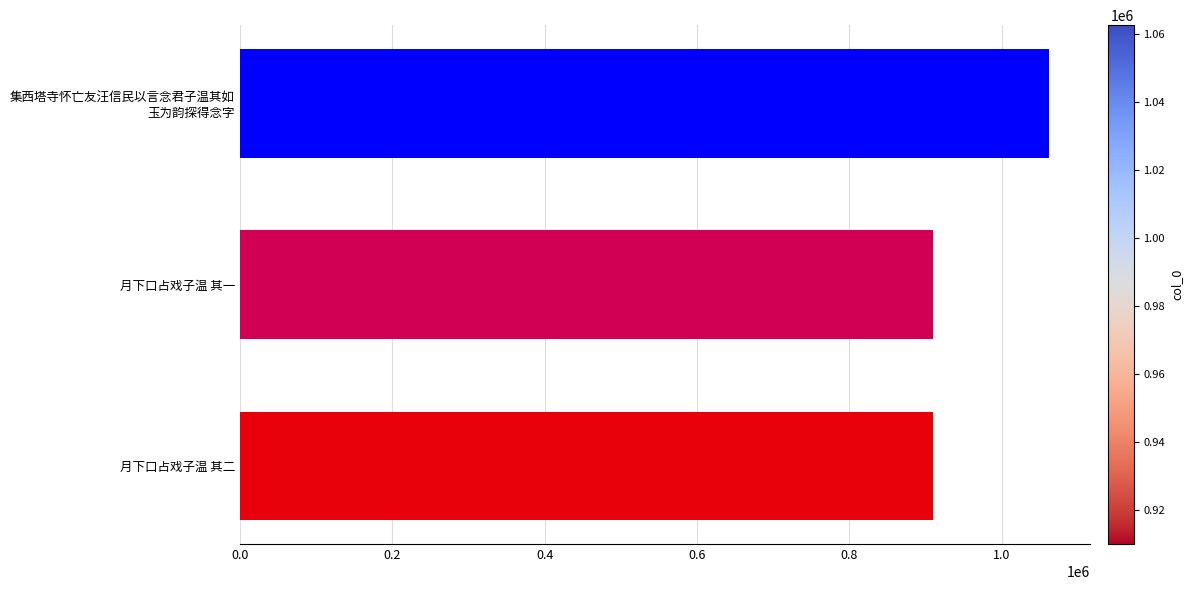

What is the sum of all values?

2882889